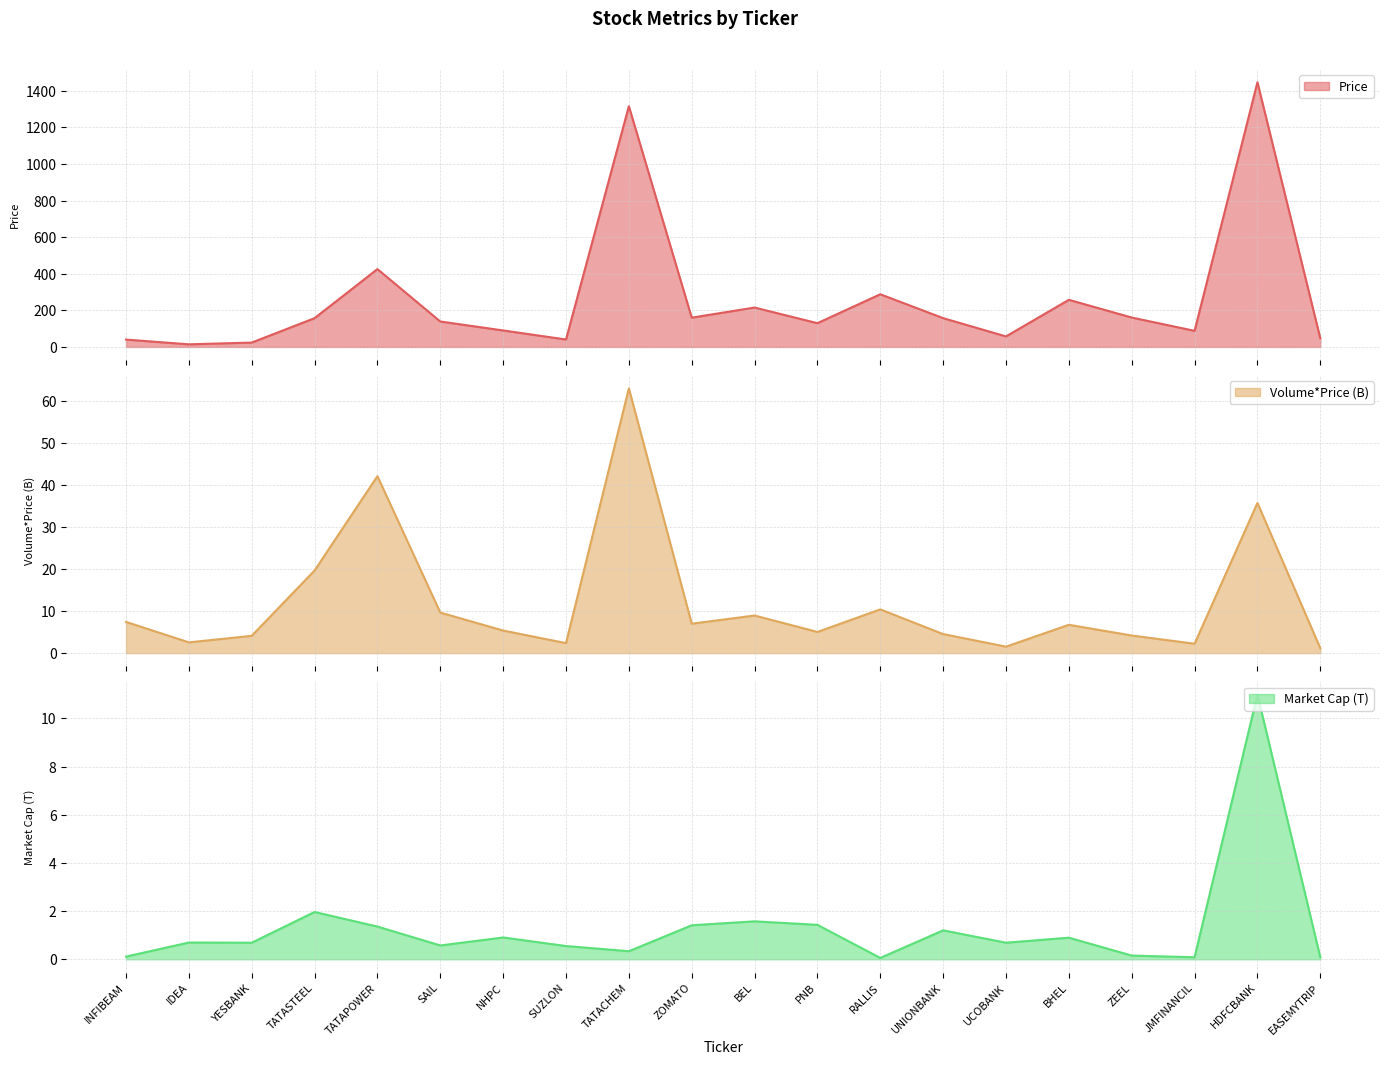

Rank the series at ZEEL from highest to lowest value.

Price, Volume*Price (B), Market Cap (T)